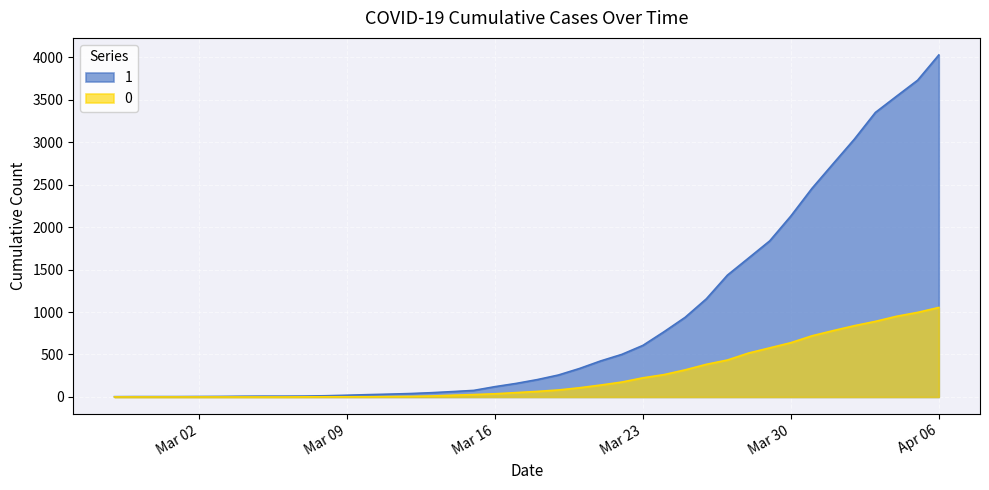

True or false: 0 and 1 intersect in this chart.

False